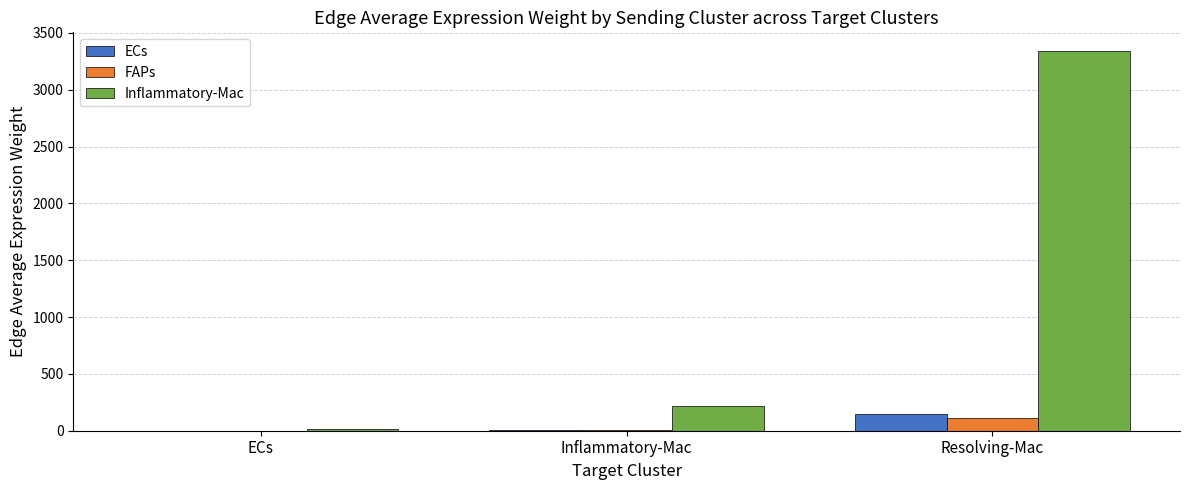

What is the sum of the ECs values at Resolving-Mac and Inflammatory-Mac?

153.5